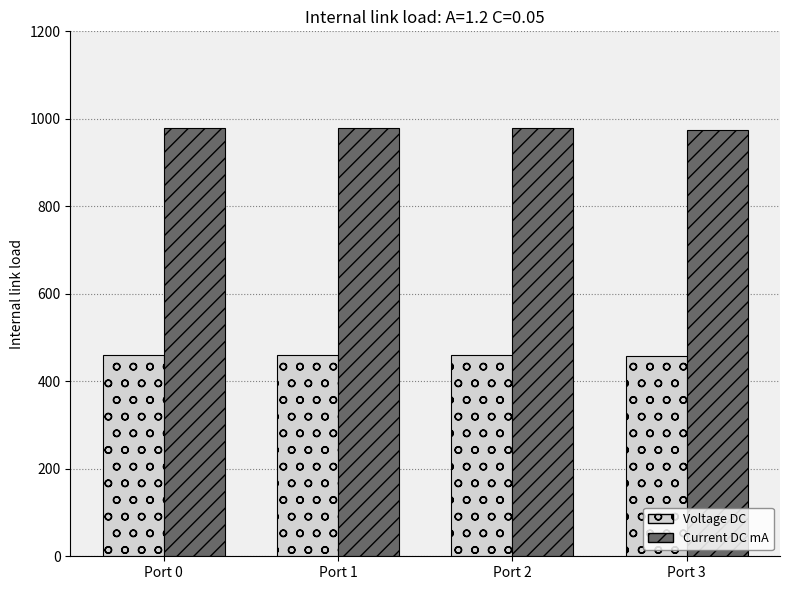

Is the value of Voltage DC at Port 1 greater than the value of Current DC mA at Port 0?

No